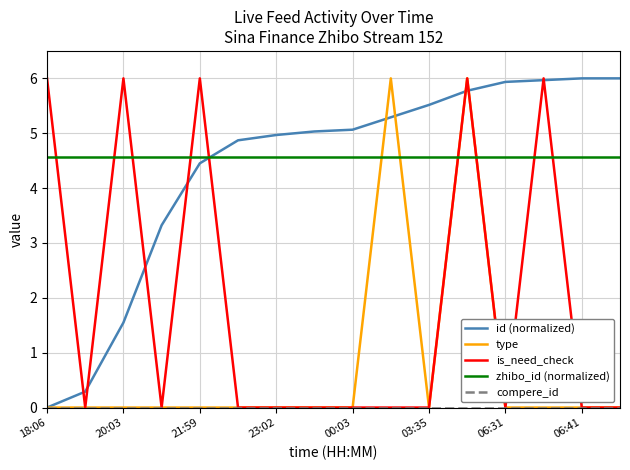

How many type values are between 0 and 1?

14